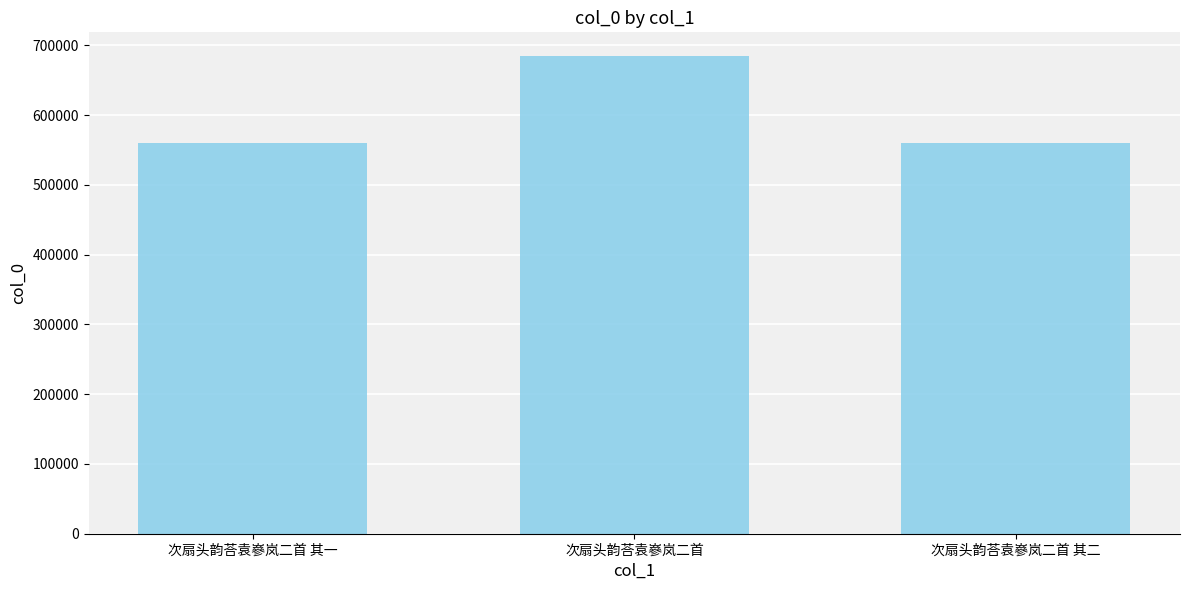

What is the difference between the second highest and minimum values?

1